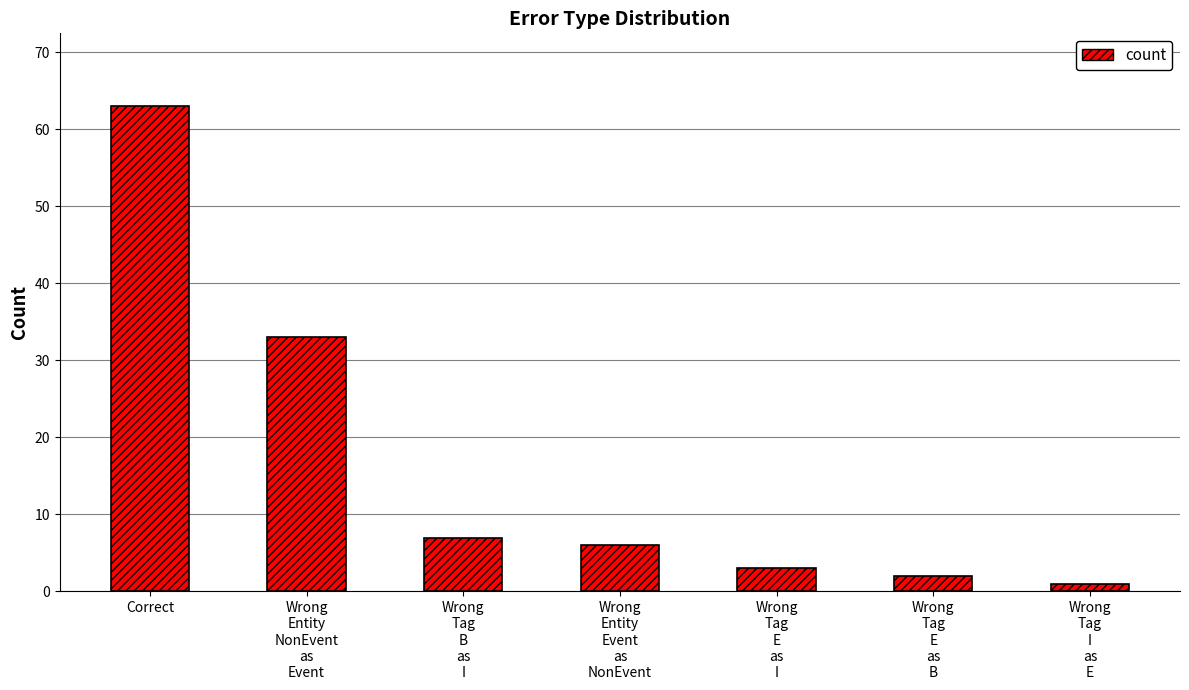

The value at Wrong
Entity
NonEvent
as
Event is 51. True or false?

False